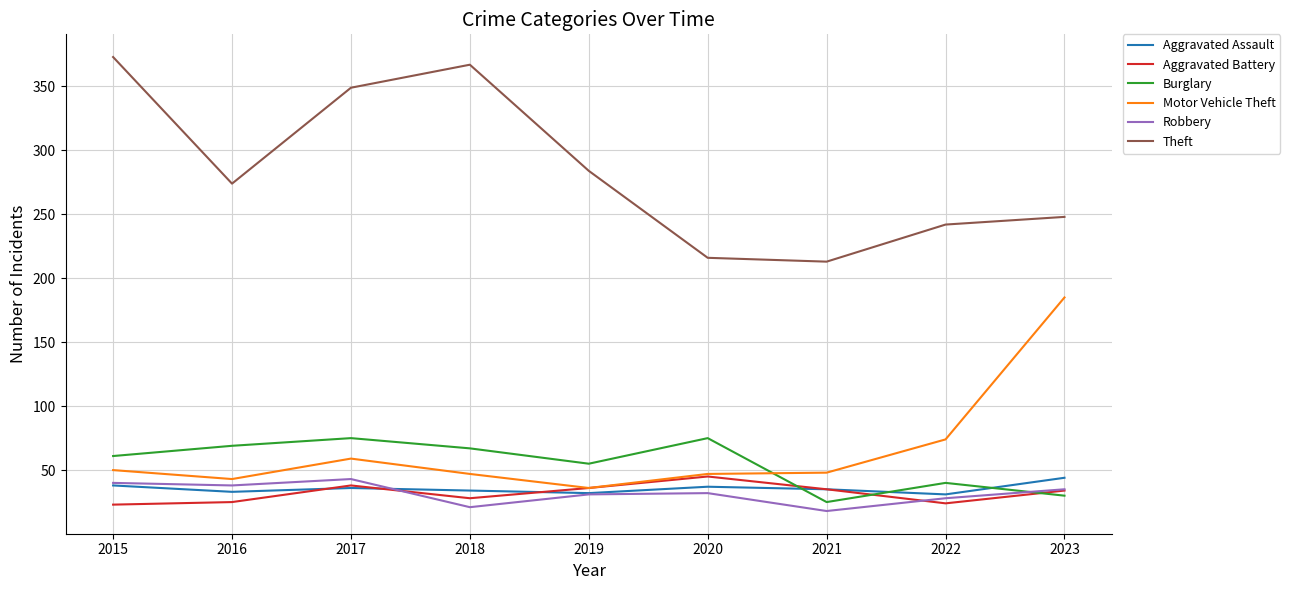

Is it true that Burglary equals 25 at 2021?

True